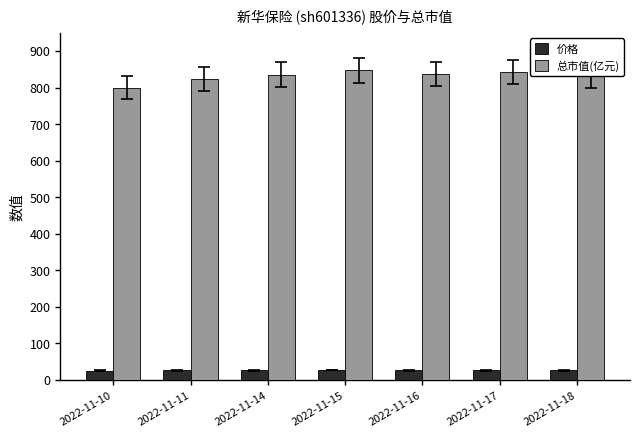

What is the maximum value for 价格?

27.2